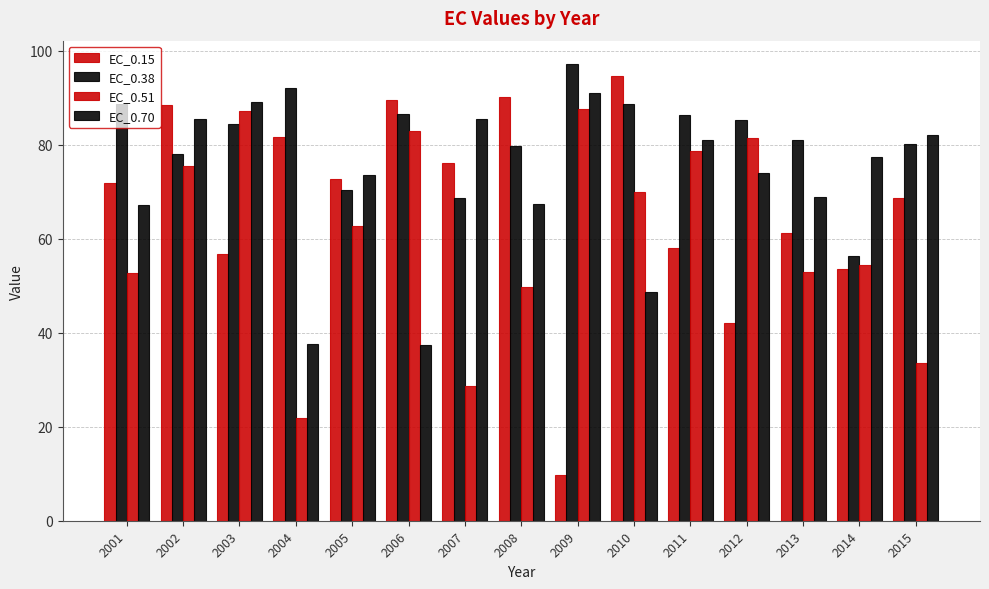

What is the value of the EC_0.51 bar at the 3rd from the left?

87.3